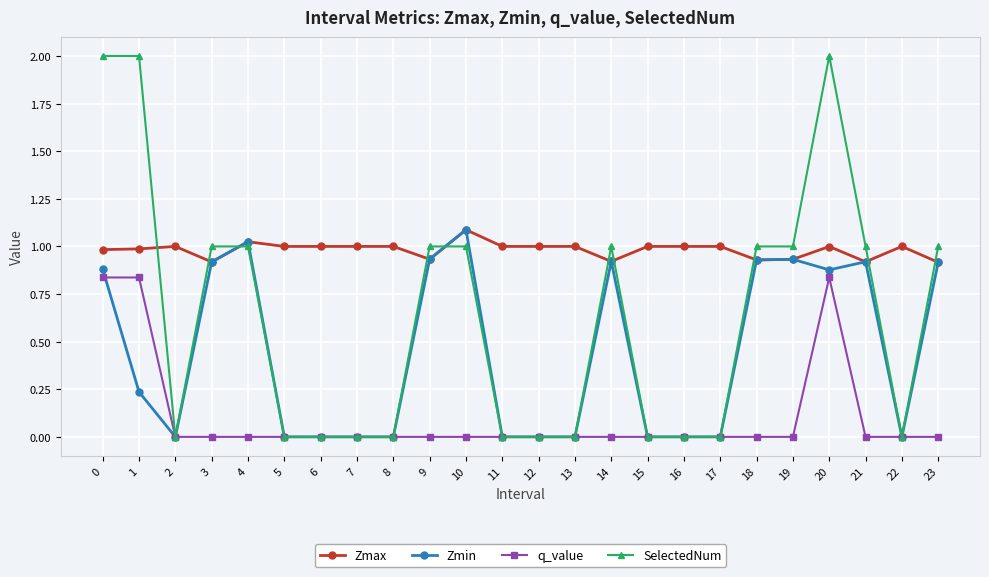

List the series in order of their overall mean, highest first.

Zmax, SelectedNum, Zmin, q_value